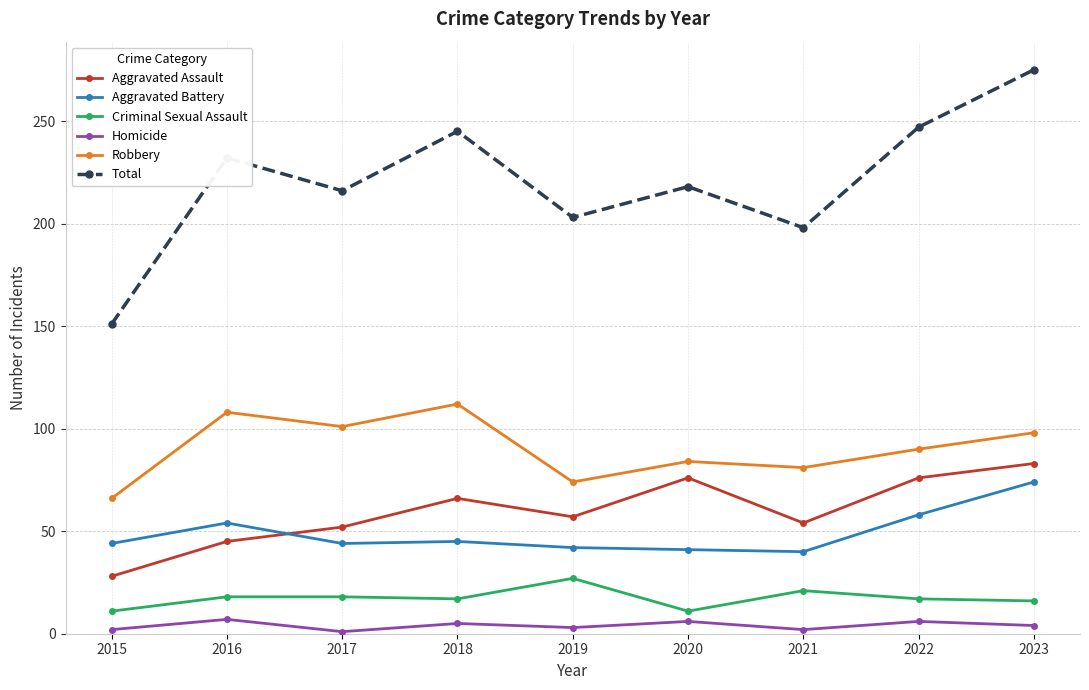

What is the minimum value for Robbery?

66